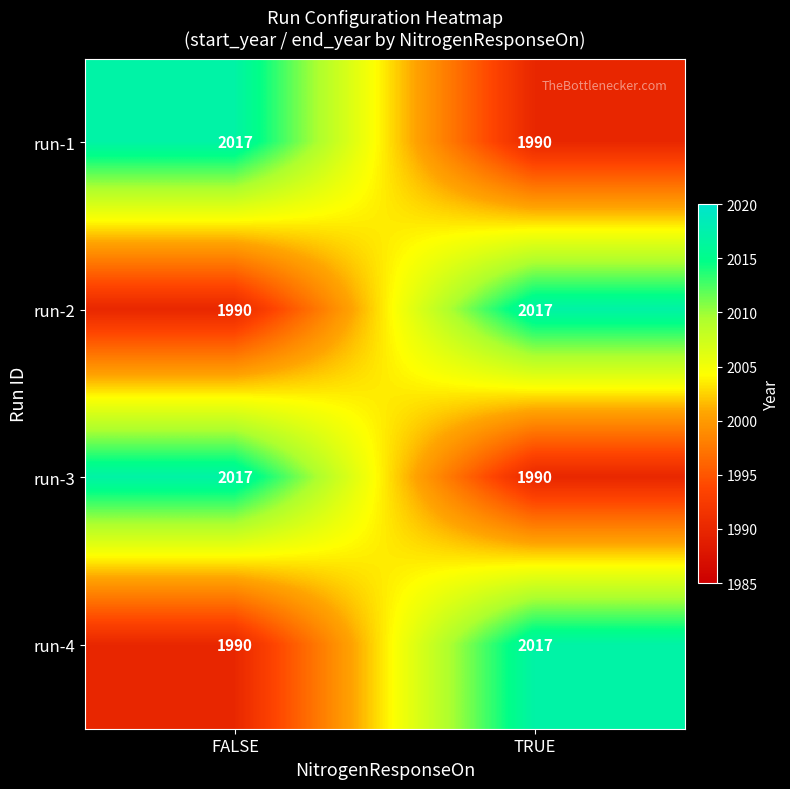

What is the sum of the run-4 values at TRUE and FALSE?

4007